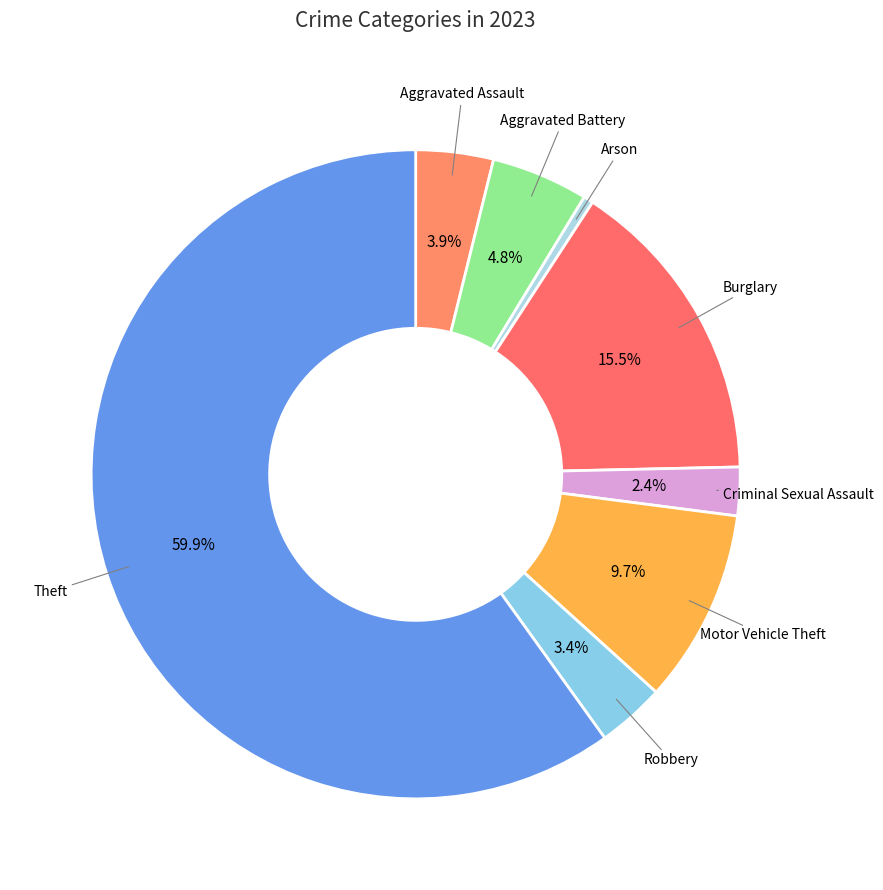

How many segments does this pie chart have?

8